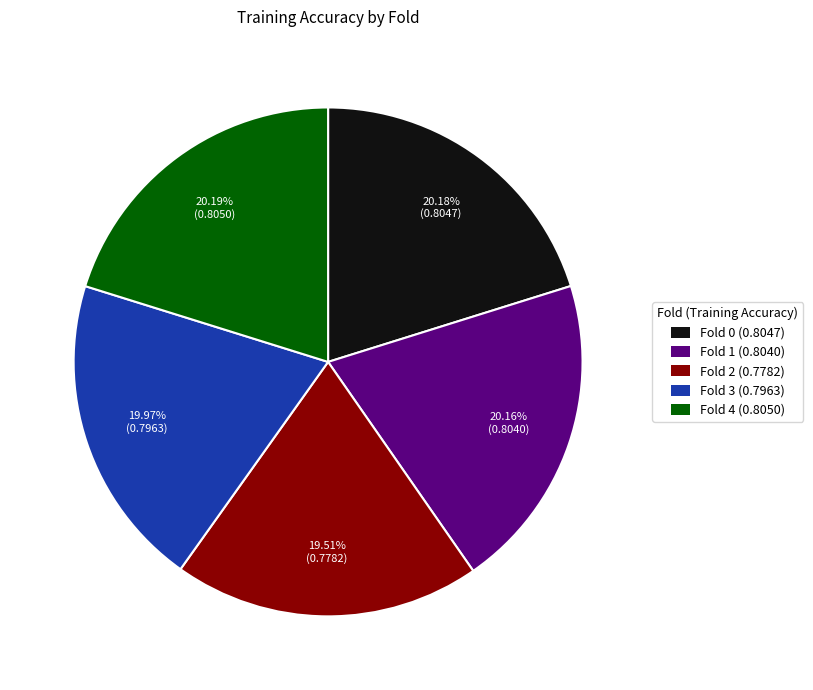

Is there a majority slice in this chart?

No